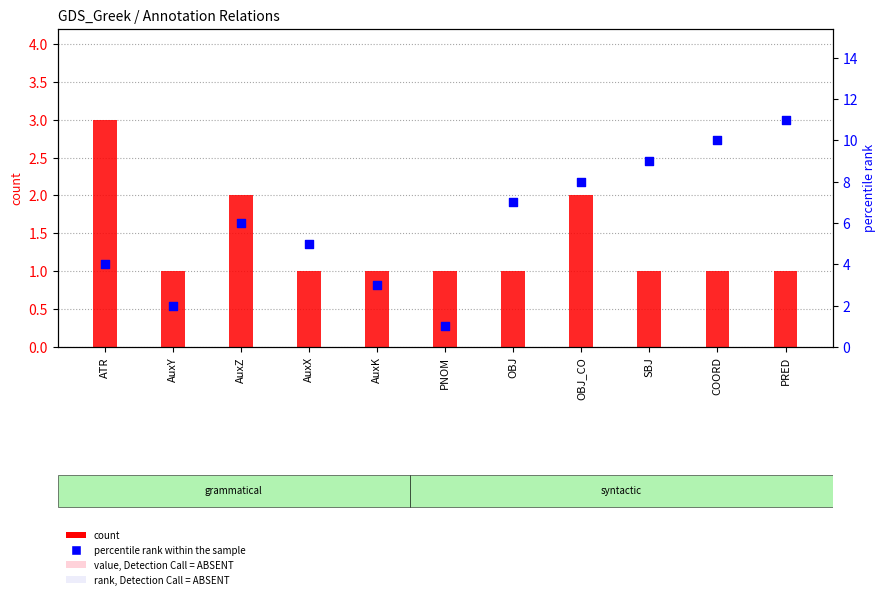

Is the value of count at ATR greater than the value of percentile rank within the sample at AuxZ?

No